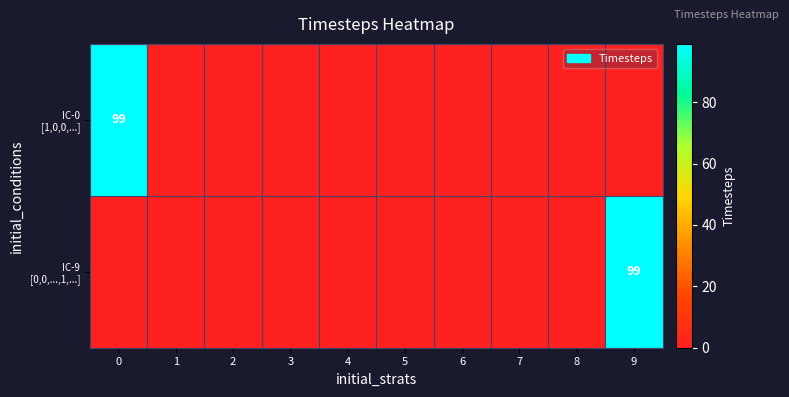

At 1, list the series in order from largest to smallest.

IC-0 [1,0,0,...], IC-9 [0,0,...,1,...]